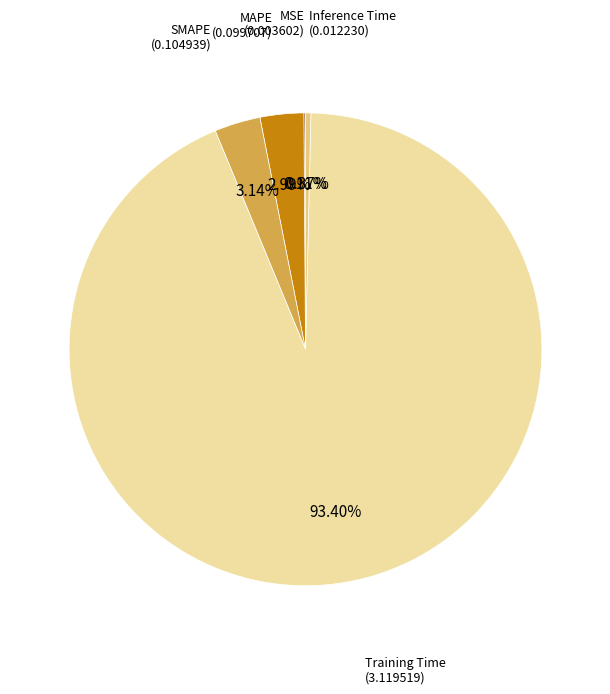

To the nearest percent, what is the difference between the largest and smallest slice percentages?

93%